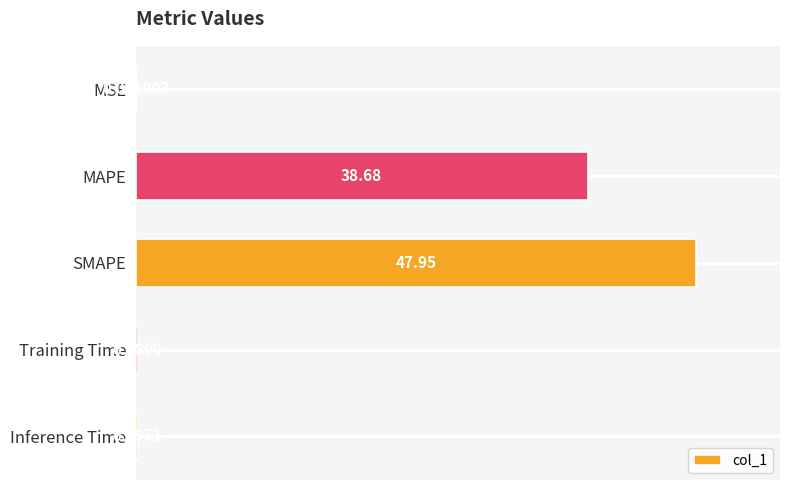

What is the sum of all values?

87.0